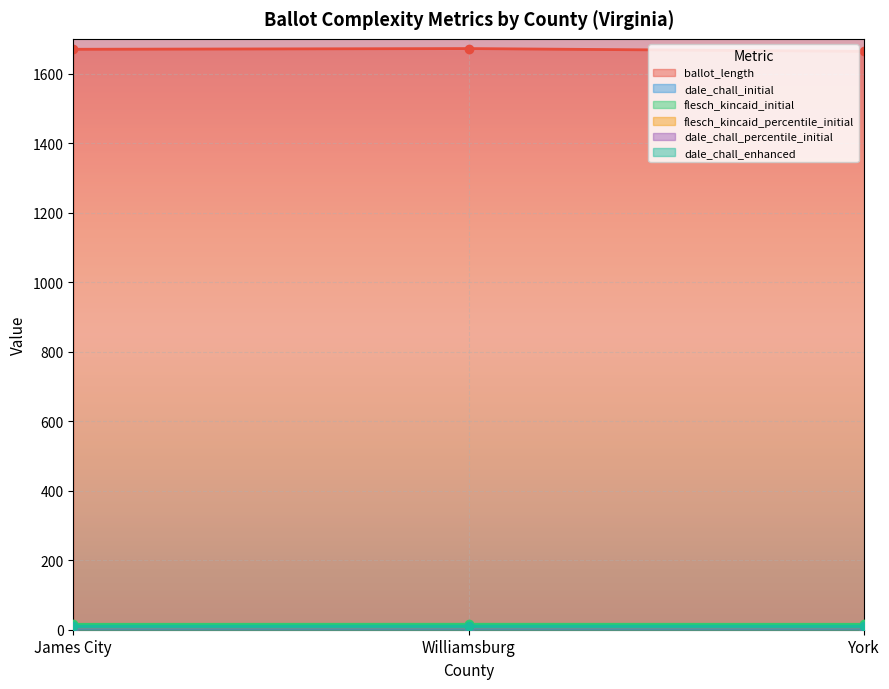

What is the spread (max minus min) of values at Williamsburg?

1672.0